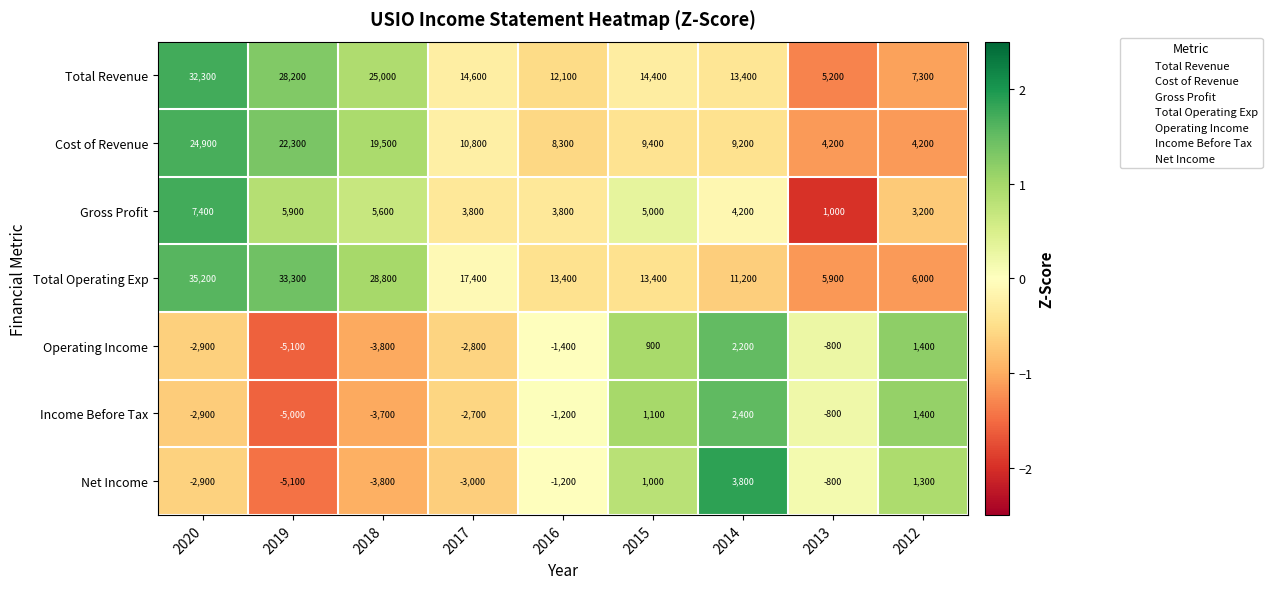

Which series has the largest total across all categories?

Total Operating Exp